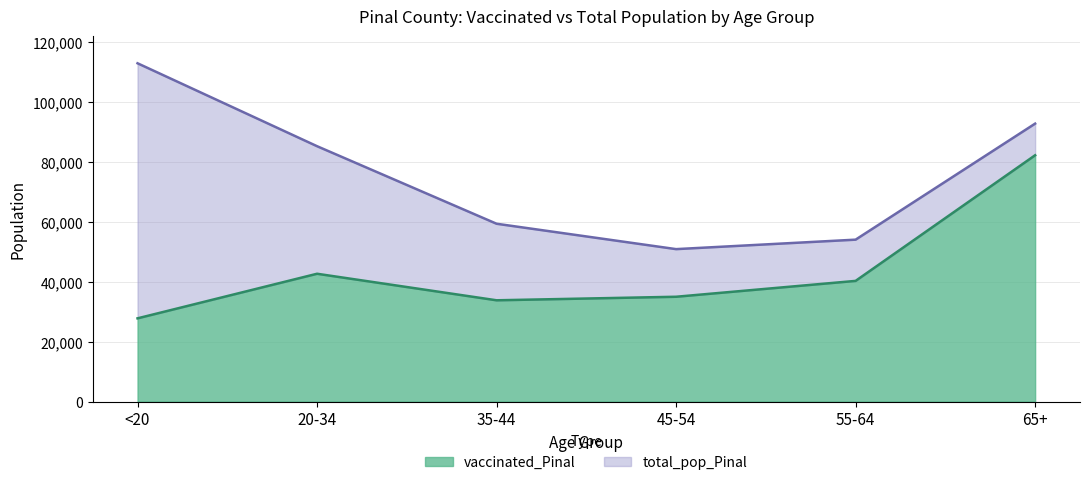

At which category does vaccinated_Pinal reach its first local valley?

35-44